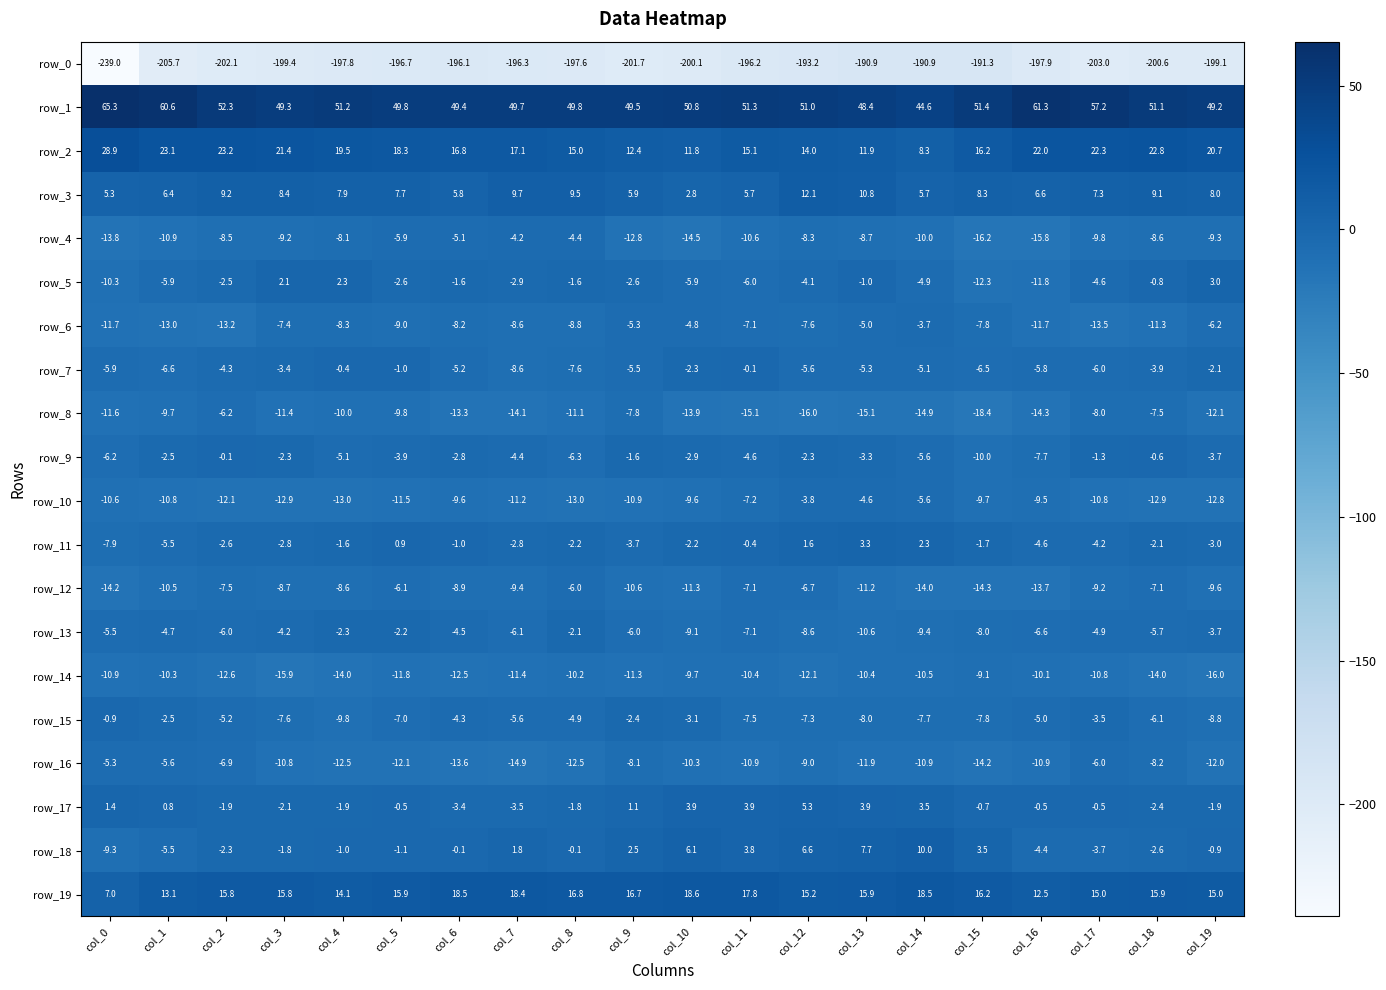

Rank the series at col_3 from lowest to highest value.

row_0, row_14, row_10, row_8, row_16, row_4, row_12, row_15, row_6, row_13, row_7, row_11, row_9, row_17, row_18, row_5, row_3, row_19, row_2, row_1